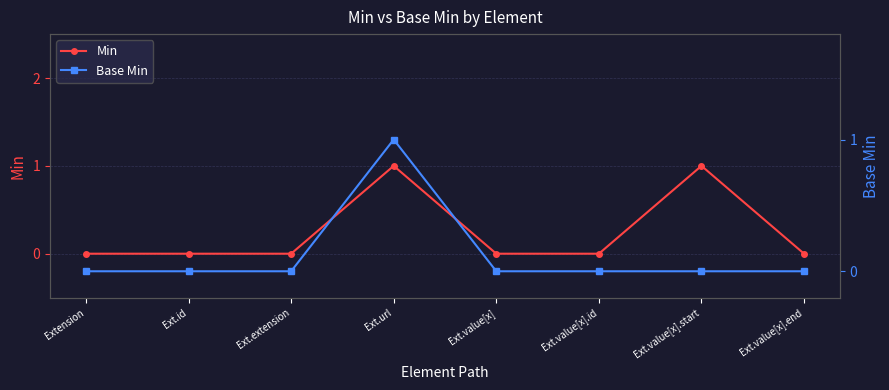

Is the value of Base Min at Ext.value[x].start greater than the value of Min at Ext.value[x].end?

No